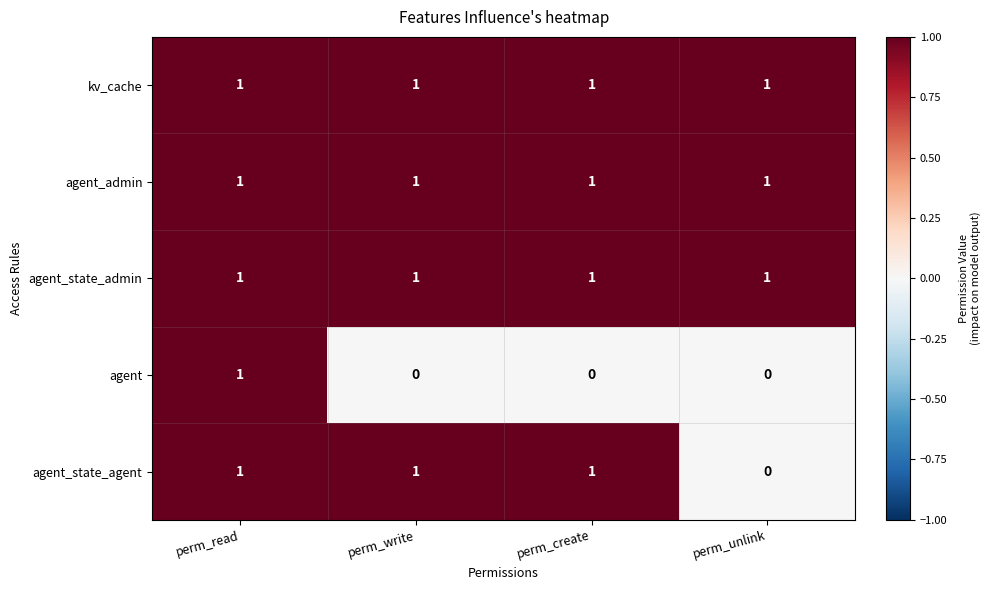

At which category is the sum across all series the highest?

perm_read